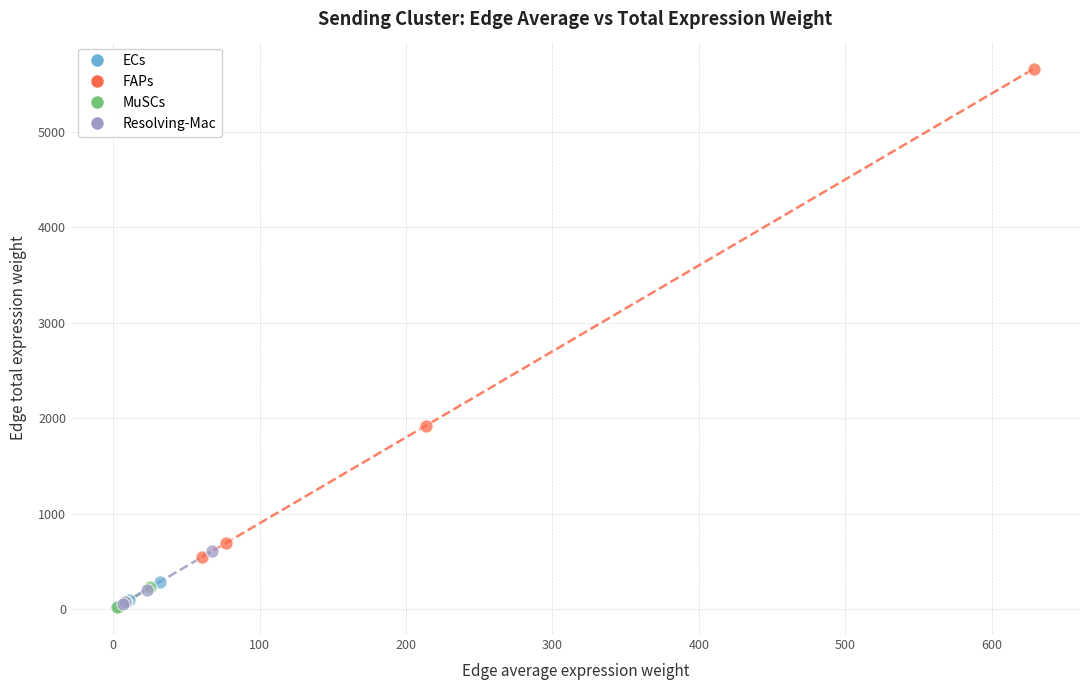

Which series reaches the maximum Y coordinate?

FAPs